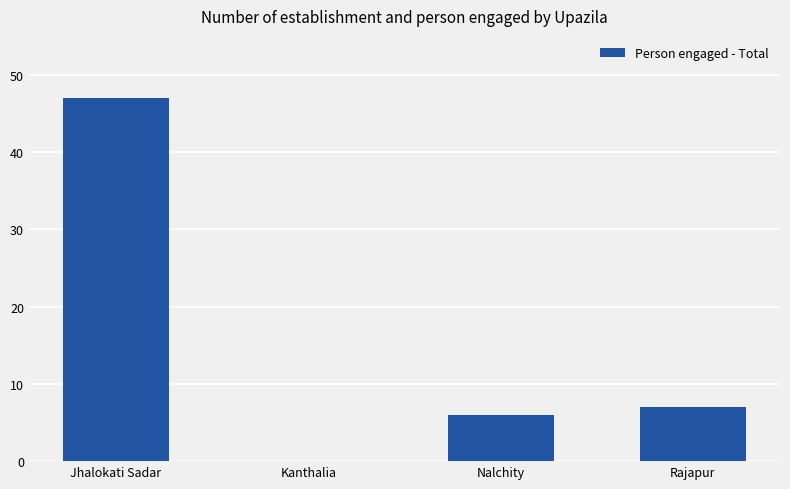

Which has a higher value, Nalchity or Rajapur?

Rajapur